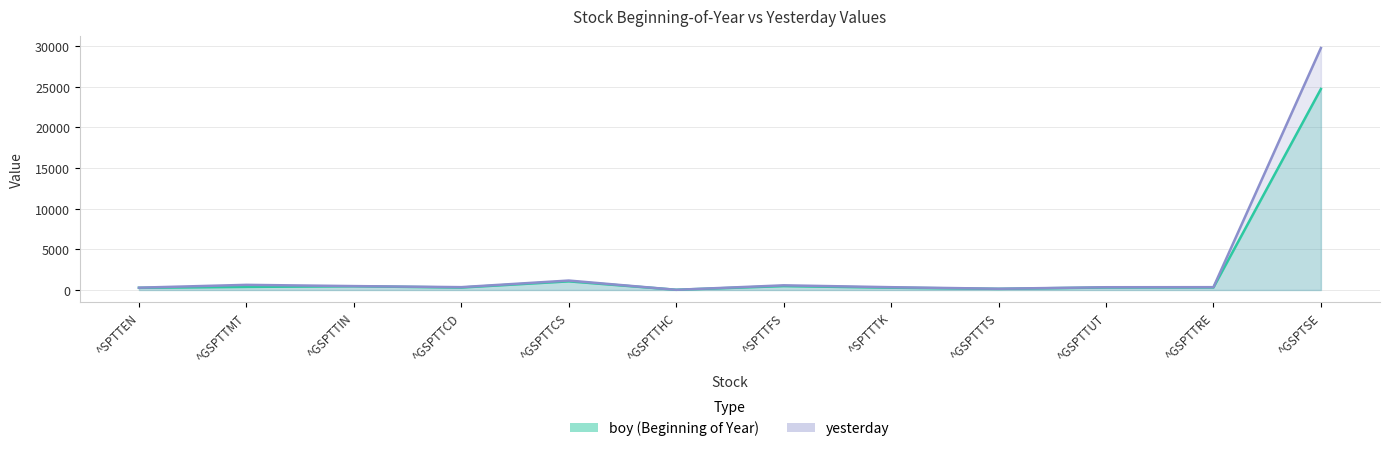

Where is the first local minimum for yesterday?

^GSPTTCD